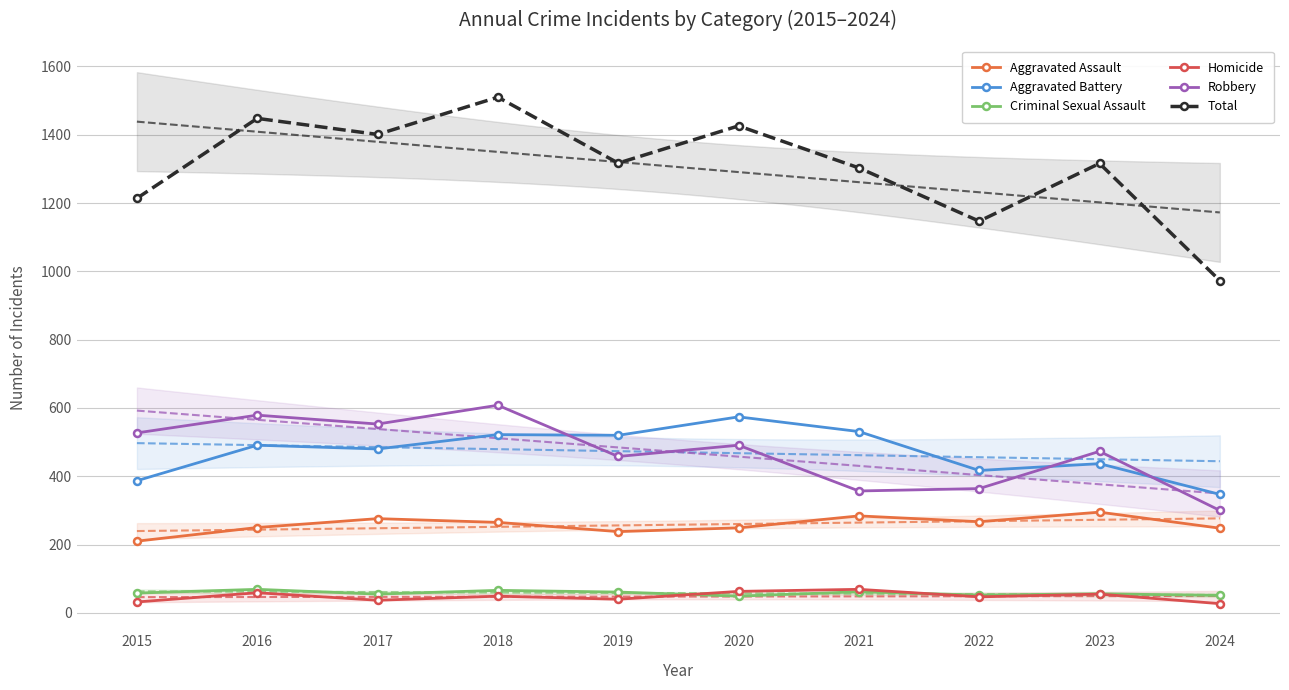

Reading right to left, what are all the values shown in this chart?

Aggravated Assault: 2024=248	2023=295	2022=267	2021=284	2020=249	2019=238	2018=265	2017=276	2016=250	2015=210
Aggravated Battery: 2024=347	2023=437	2022=417	2021=531	2020=574	2019=520	2018=522	2017=480	2016=491	2015=387
Criminal Sexual Assault: 2024=51	2023=56	2022=52	2021=62	2020=49	2019=61	2018=66	2017=55	2016=69	2015=58
Homicide: 2024=27	2023=55	2022=47	2021=69	2020=63	2019=40	2018=49	2017=37	2016=59	2015=32
Robbery: 2024=300	2023=473	2022=364	2021=357	2020=491	2019=458	2018=608	2017=553	2016=579	2015=527
Total: 2024=973	2023=1316	2022=1147	2021=1303	2020=1426	2019=1317	2018=1510	2017=1401	2016=1448	2015=1214